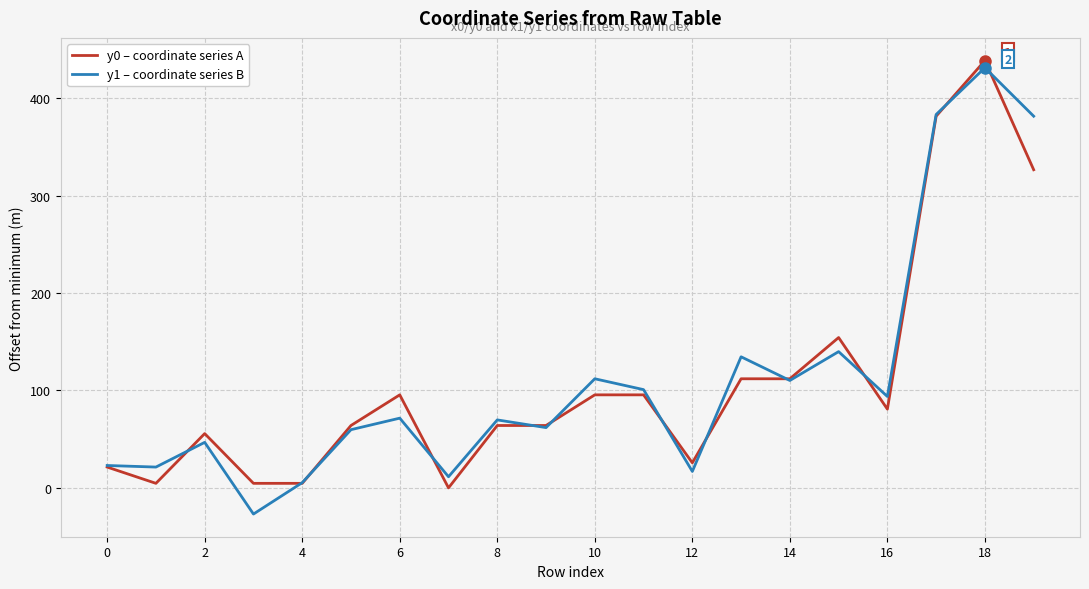

What is the minimum value shown in the chart?

-26.9